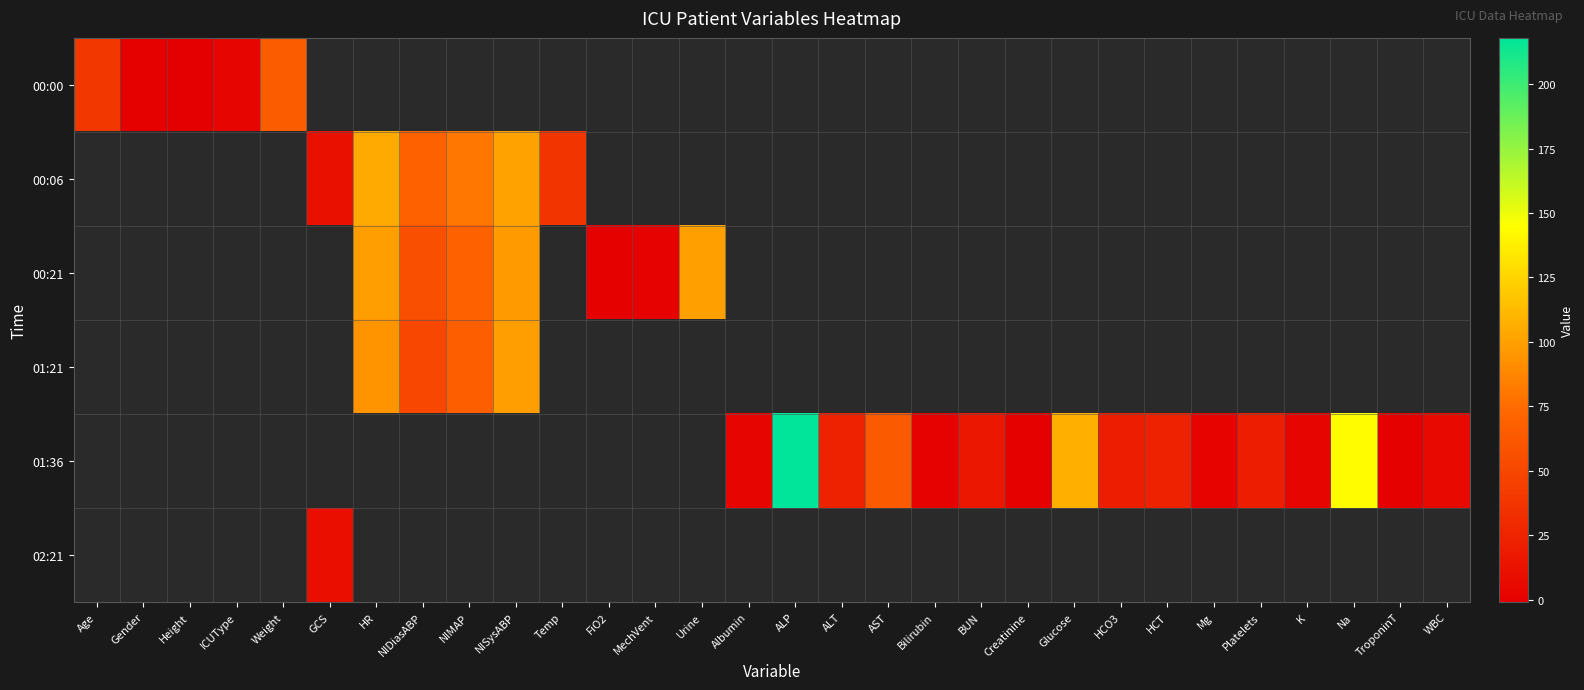

List the series in order of their overall mean, lowest first.

00:00, 00:06, 00:21, 01:21, 01:36, 02:21